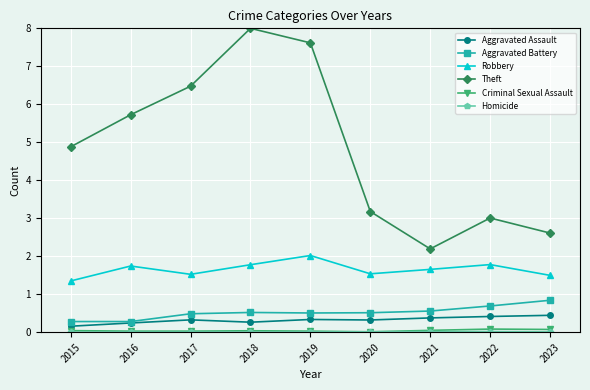

Is it true that Theft equals 9.6 at 2017?

False